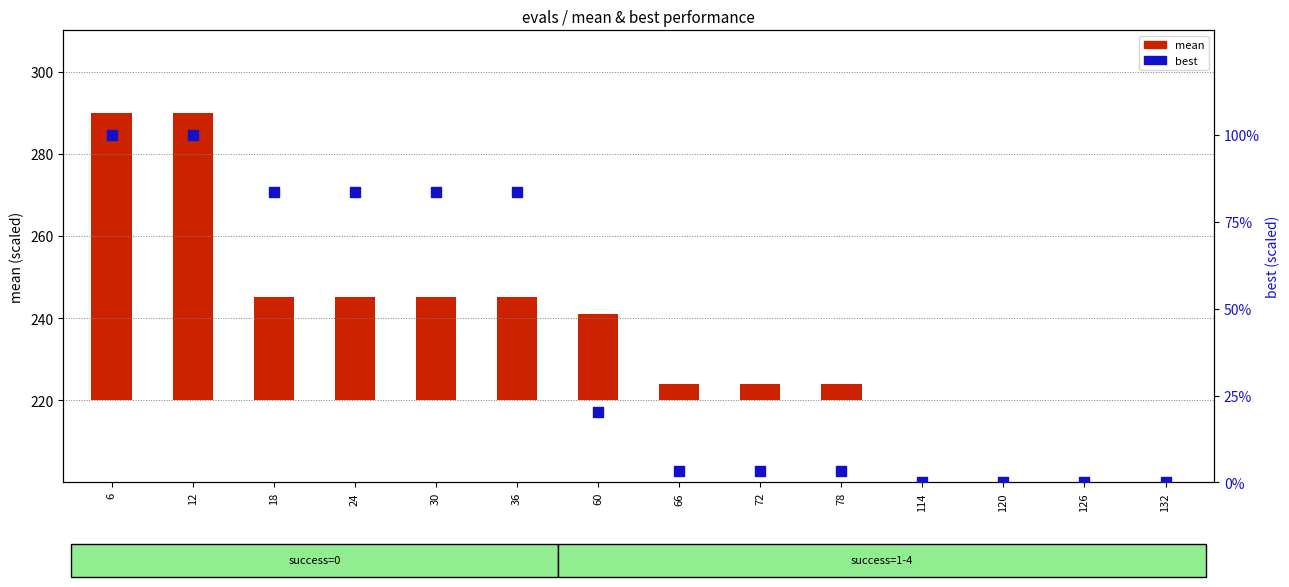

What are all the series names shown in the legend?

mean, best